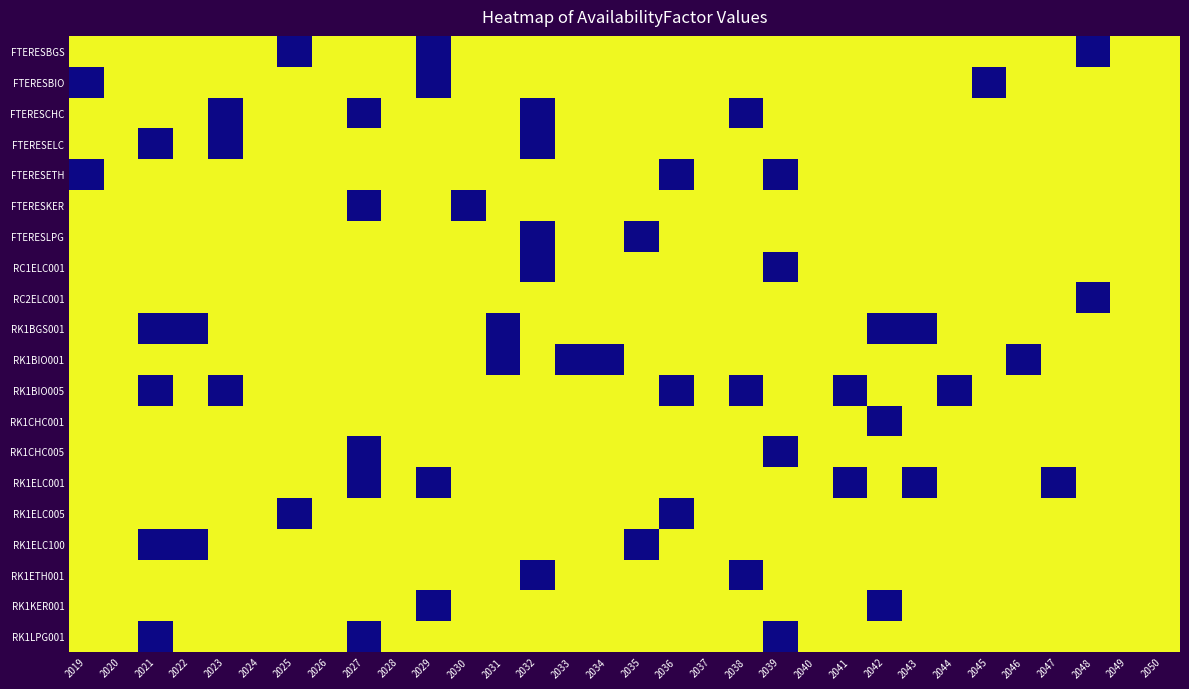

Reading right to left, list all the values displayed in this chart.

FTERESBGS: 2050=1	2049=1	2048=0	2047=1	2046=1	2045=1	2044=1	2043=1	2042=1	2041=1	2040=1	2039=1	2038=1	2037=1	2036=1	2035=1	2034=1	2033=1	2032=1	2031=1	2030=1	2029=0	2028=1	2027=1	2026=1	2025=0	2024=1	2023=1	2022=1	2021=1	2020=1	2019=1
FTERESBIO: 2050=1	2049=1	2048=1	2047=1	2046=1	2045=0	2044=1	2043=1	2042=1	2041=1	2040=1	2039=1	2038=1	2037=1	2036=1	2035=1	2034=1	2033=1	2032=1	2031=1	2030=1	2029=0	2028=1	2027=1	2026=1	2025=1	2024=1	2023=1	2022=1	2021=1	2020=1	2019=0
FTERESCHC: 2050=1	2049=1	2048=1	2047=1	2046=1	2045=1	2044=1	2043=1	2042=1	2041=1	2040=1	2039=1	2038=0	2037=1	2036=1	2035=1	2034=1	2033=1	2032=0	2031=1	2030=1	2029=1	2028=1	2027=0	2026=1	2025=1	2024=1	2023=0	2022=1	2021=1	2020=1	2019=1
FTERESELC: 2050=1	2049=1	2048=1	2047=1	2046=1	2045=1	2044=1	2043=1	2042=1	2041=1	2040=1	2039=1	2038=1	2037=1	2036=1	2035=1	2034=1	2033=1	2032=0	2031=1	2030=1	2029=1	2028=1	2027=1	2026=1	2025=1	2024=1	2023=0	2022=1	2021=0	2020=1	2019=1
FTERESETH: 2050=1	2049=1	2048=1	2047=1	2046=1	2045=1	2044=1	2043=1	2042=1	2041=1	2040=1	2039=0	2038=1	2037=1	2036=0	2035=1	2034=1	2033=1	2032=1	2031=1	2030=1	2029=1	2028=1	2027=1	2026=1	2025=1	2024=1	2023=1	2022=1	2021=1	2020=1	2019=0
FTERESKER: 2050=1	2049=1	2048=1	2047=1	2046=1	2045=1	2044=1	2043=1	2042=1	2041=1	2040=1	2039=1	2038=1	2037=1	2036=1	2035=1	2034=1	2033=1	2032=1	2031=1	2030=0	2029=1	2028=1	2027=0	2026=1	2025=1	2024=1	2023=1	2022=1	2021=1	2020=1	2019=1
FTERESLPG: 2050=1	2049=1	2048=1	2047=1	2046=1	2045=1	2044=1	2043=1	2042=1	2041=1	2040=1	2039=1	2038=1	2037=1	2036=1	2035=0	2034=1	2033=1	2032=0	2031=1	2030=1	2029=1	2028=1	2027=1	2026=1	2025=1	2024=1	2023=1	2022=1	2021=1	2020=1	2019=1
RC1ELC001: 2050=1	2049=1	2048=1	2047=1	2046=1	2045=1	2044=1	2043=1	2042=1	2041=1	2040=1	2039=0	2038=1	2037=1	2036=1	2035=1	2034=1	2033=1	2032=0	2031=1	2030=1	2029=1	2028=1	2027=1	2026=1	2025=1	2024=1	2023=1	2022=1	2021=1	2020=1	2019=1
RC2ELC001: 2050=1	2049=1	2048=0	2047=1	2046=1	2045=1	2044=1	2043=1	2042=1	2041=1	2040=1	2039=1	2038=1	2037=1	2036=1	2035=1	2034=1	2033=1	2032=1	2031=1	2030=1	2029=1	2028=1	2027=1	2026=1	2025=1	2024=1	2023=1	2022=1	2021=1	2020=1	2019=1
RK1BGS001: 2050=1	2049=1	2048=1	2047=1	2046=1	2045=1	2044=1	2043=0	2042=0	2041=1	2040=1	2039=1	2038=1	2037=1	2036=1	2035=1	2034=1	2033=1	2032=1	2031=0	2030=1	2029=1	2028=1	2027=1	2026=1	2025=1	2024=1	2023=1	2022=0	2021=0	2020=1	2019=1
RK1BIO001: 2050=1	2049=1	2048=1	2047=1	2046=0	2045=1	2044=1	2043=1	2042=1	2041=1	2040=1	2039=1	2038=1	2037=1	2036=1	2035=1	2034=0	2033=0	2032=1	2031=0	2030=1	2029=1	2028=1	2027=1	2026=1	2025=1	2024=1	2023=1	2022=1	2021=1	2020=1	2019=1
RK1BIO005: 2050=1	2049=1	2048=1	2047=1	2046=1	2045=1	2044=0	2043=1	2042=1	2041=0	2040=1	2039=1	2038=0	2037=1	2036=0	2035=1	2034=1	2033=1	2032=1	2031=1	2030=1	2029=1	2028=1	2027=1	2026=1	2025=1	2024=1	2023=0	2022=1	2021=0	2020=1	2019=1
RK1CHC001: 2050=1	2049=1	2048=1	2047=1	2046=1	2045=1	2044=1	2043=1	2042=0	2041=1	2040=1	2039=1	2038=1	2037=1	2036=1	2035=1	2034=1	2033=1	2032=1	2031=1	2030=1	2029=1	2028=1	2027=1	2026=1	2025=1	2024=1	2023=1	2022=1	2021=1	2020=1	2019=1
RK1CHC005: 2050=1	2049=1	2048=1	2047=1	2046=1	2045=1	2044=1	2043=1	2042=1	2041=1	2040=1	2039=0	2038=1	2037=1	2036=1	2035=1	2034=1	2033=1	2032=1	2031=1	2030=1	2029=1	2028=1	2027=0	2026=1	2025=1	2024=1	2023=1	2022=1	2021=1	2020=1	2019=1
RK1ELC001: 2050=1	2049=1	2048=1	2047=0	2046=1	2045=1	2044=1	2043=0	2042=1	2041=0	2040=1	2039=1	2038=1	2037=1	2036=1	2035=1	2034=1	2033=1	2032=1	2031=1	2030=1	2029=0	2028=1	2027=0	2026=1	2025=1	2024=1	2023=1	2022=1	2021=1	2020=1	2019=1
RK1ELC005: 2050=1	2049=1	2048=1	2047=1	2046=1	2045=1	2044=1	2043=1	2042=1	2041=1	2040=1	2039=1	2038=1	2037=1	2036=0	2035=1	2034=1	2033=1	2032=1	2031=1	2030=1	2029=1	2028=1	2027=1	2026=1	2025=0	2024=1	2023=1	2022=1	2021=1	2020=1	2019=1
RK1ELC100: 2050=1	2049=1	2048=1	2047=1	2046=1	2045=1	2044=1	2043=1	2042=1	2041=1	2040=1	2039=1	2038=1	2037=1	2036=1	2035=0	2034=1	2033=1	2032=1	2031=1	2030=1	2029=1	2028=1	2027=1	2026=1	2025=1	2024=1	2023=1	2022=0	2021=0	2020=1	2019=1
RK1ETH001: 2050=1	2049=1	2048=1	2047=1	2046=1	2045=1	2044=1	2043=1	2042=1	2041=1	2040=1	2039=1	2038=0	2037=1	2036=1	2035=1	2034=1	2033=1	2032=0	2031=1	2030=1	2029=1	2028=1	2027=1	2026=1	2025=1	2024=1	2023=1	2022=1	2021=1	2020=1	2019=1
RK1KER001: 2050=1	2049=1	2048=1	2047=1	2046=1	2045=1	2044=1	2043=1	2042=0	2041=1	2040=1	2039=1	2038=1	2037=1	2036=1	2035=1	2034=1	2033=1	2032=1	2031=1	2030=1	2029=0	2028=1	2027=1	2026=1	2025=1	2024=1	2023=1	2022=1	2021=1	2020=1	2019=1
RK1LPG001: 2050=1	2049=1	2048=1	2047=1	2046=1	2045=1	2044=1	2043=1	2042=1	2041=1	2040=1	2039=0	2038=1	2037=1	2036=1	2035=1	2034=1	2033=1	2032=1	2031=1	2030=1	2029=1	2028=1	2027=0	2026=1	2025=1	2024=1	2023=1	2022=1	2021=0	2020=1	2019=1